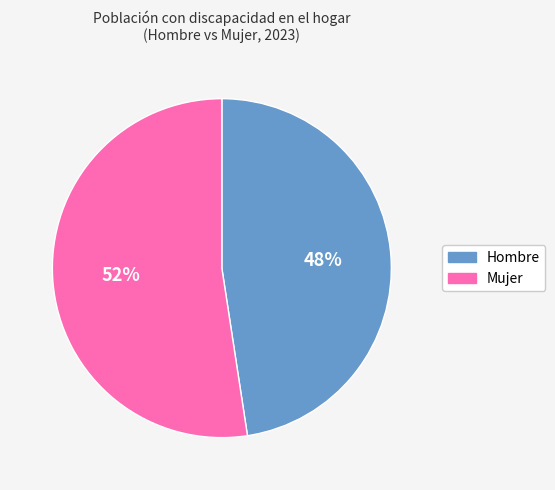

Between Mujer and Hombre, which is larger?

Mujer